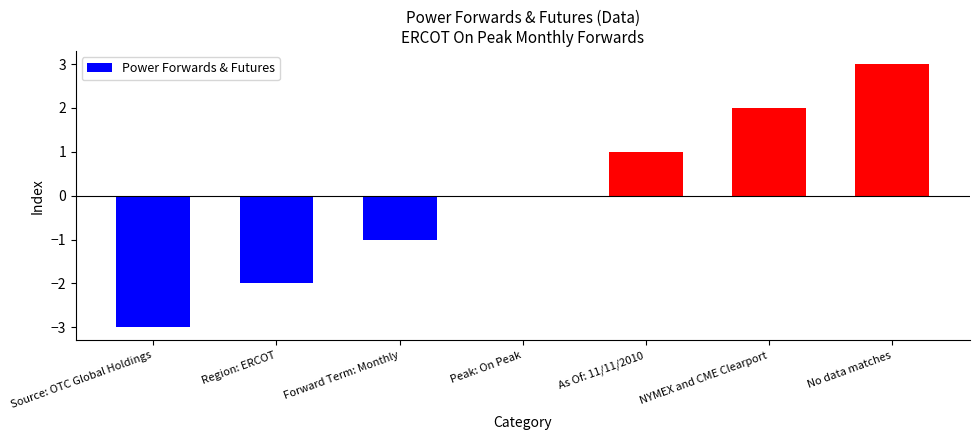

Which category has the highest value across all series?

No data matches